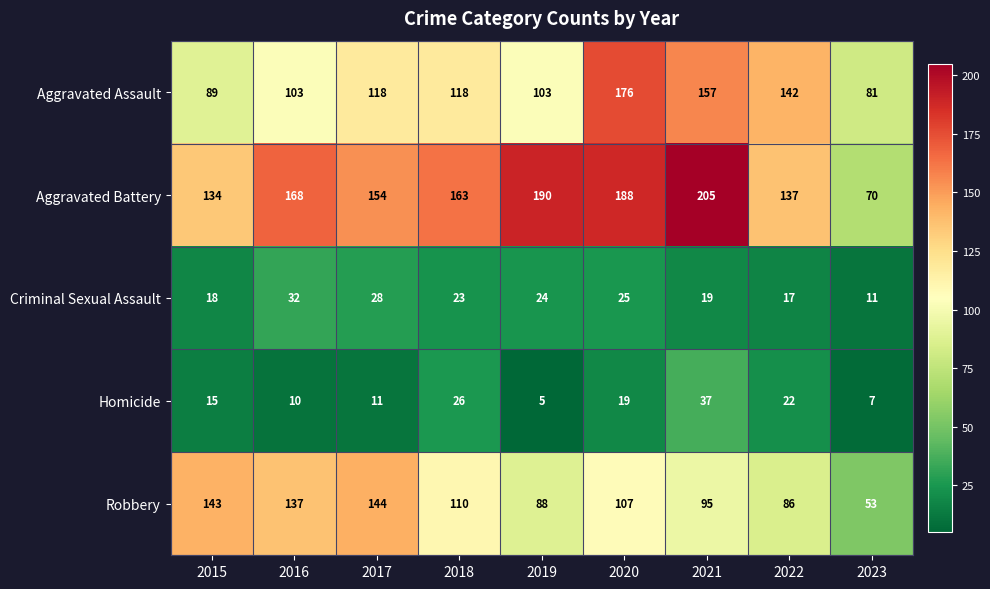

At which label does Criminal Sexual Assault reach its peak?

2016